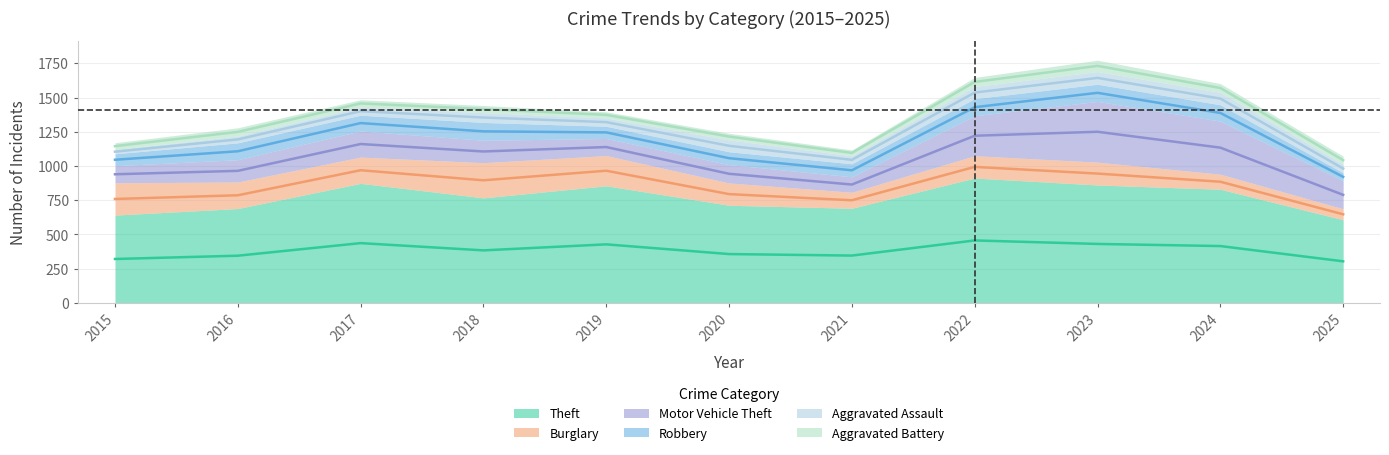

Between 2019 and 2025, which is larger?

2019